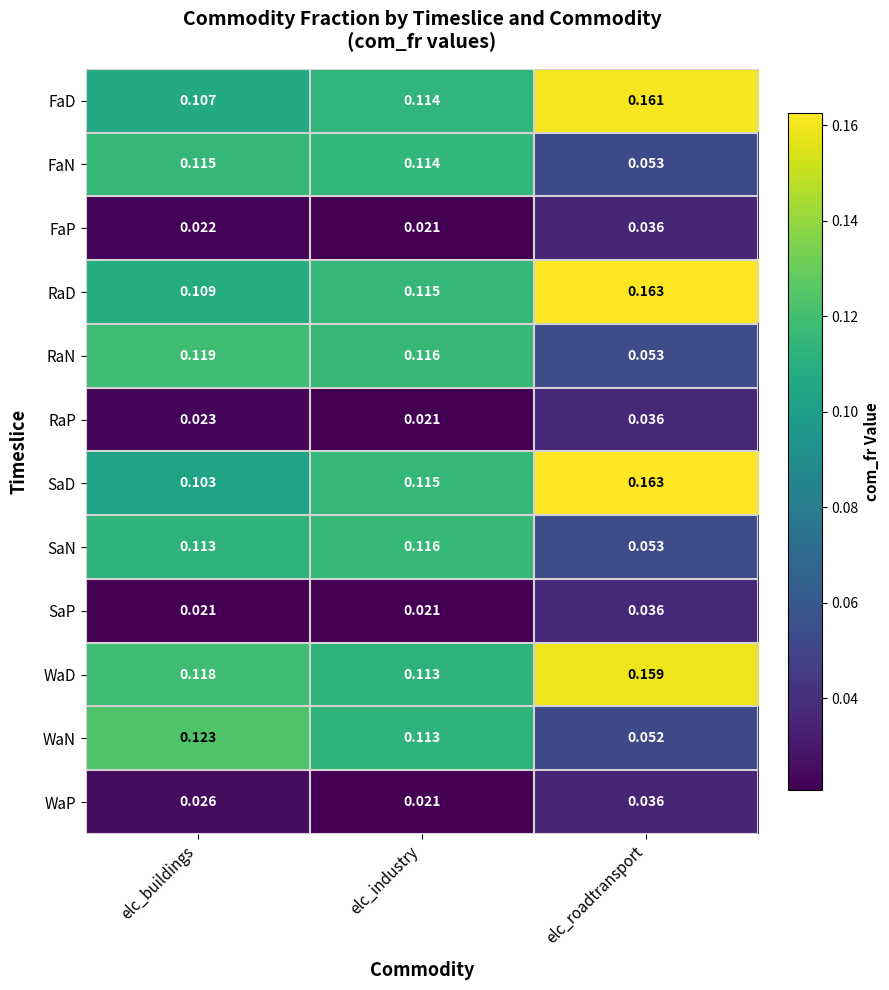

Which series has the widest spread of values?

WaN